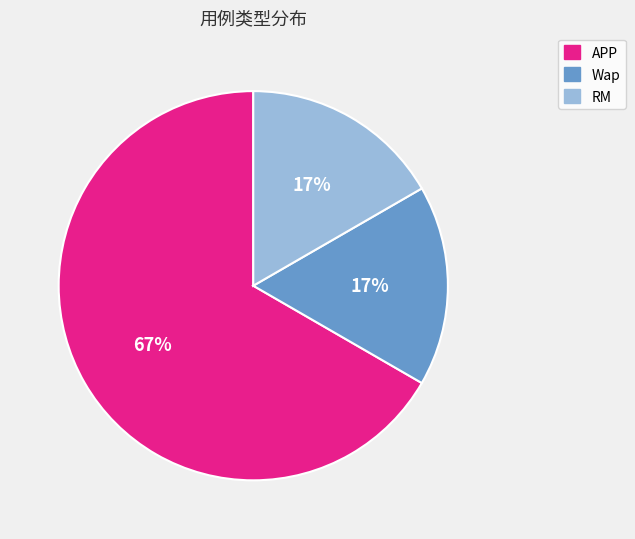

To the nearest percent, what portion does RM represent?

17%